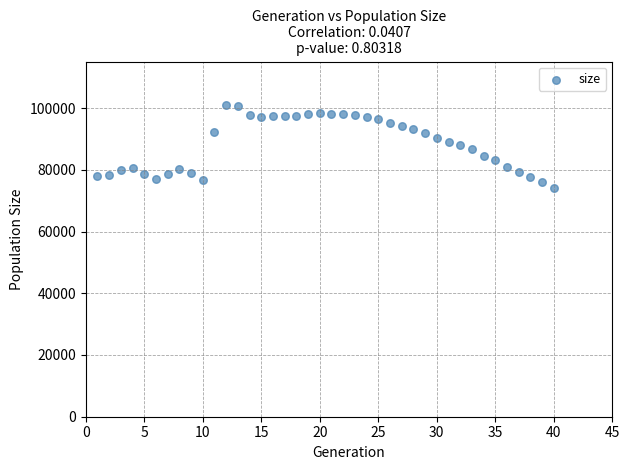

What is the range of Y values (max minus min)?

26694